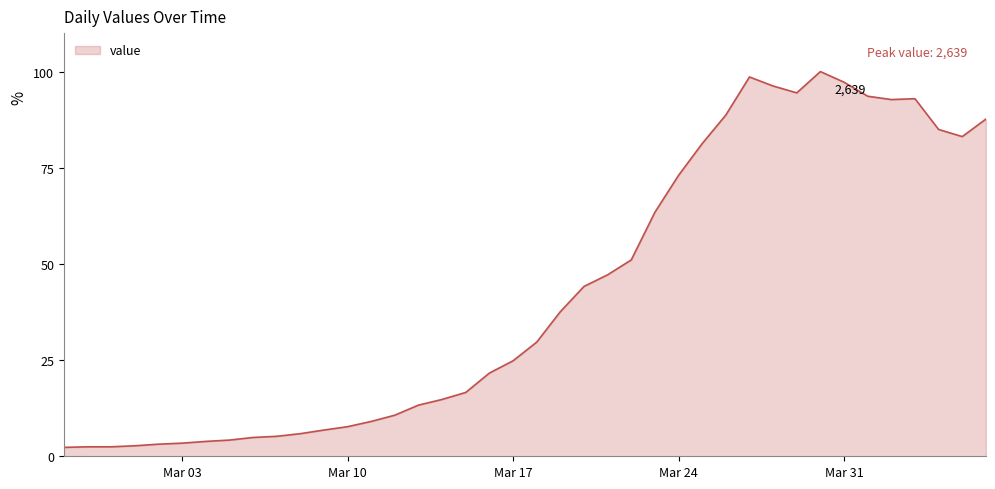

Does the chart display data point markers on the line(s)?

No